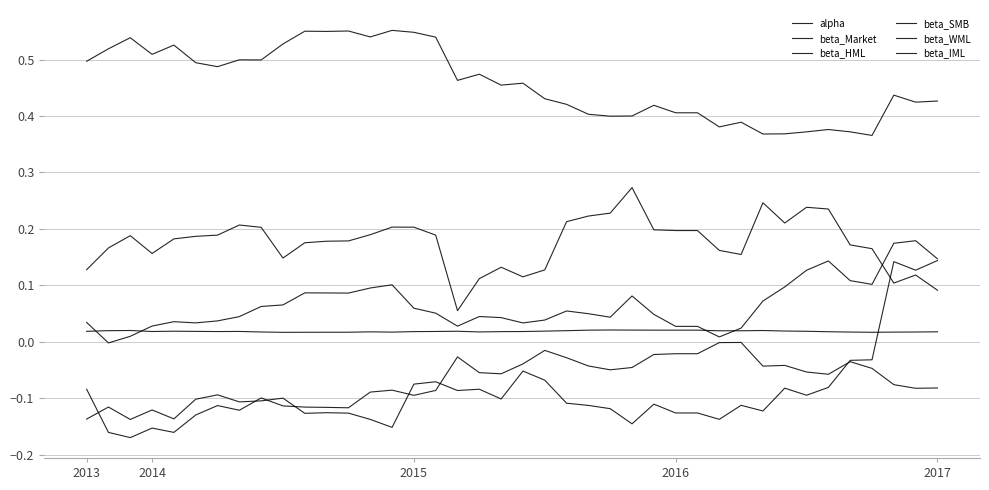

How many series are shown in this chart?

6